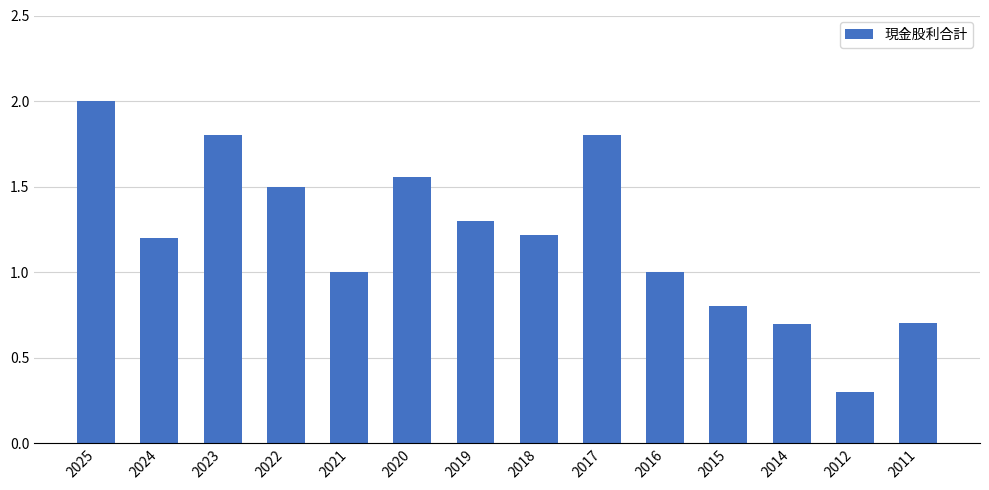

Is it true that the value at 2025 is 2.0?

True